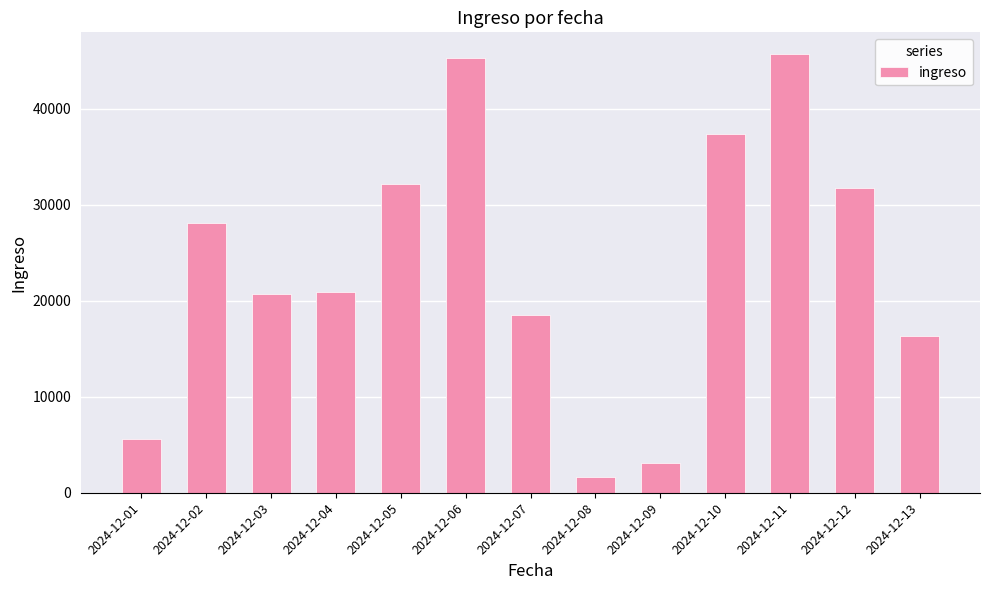

Count the number of values greater than 20967.

7